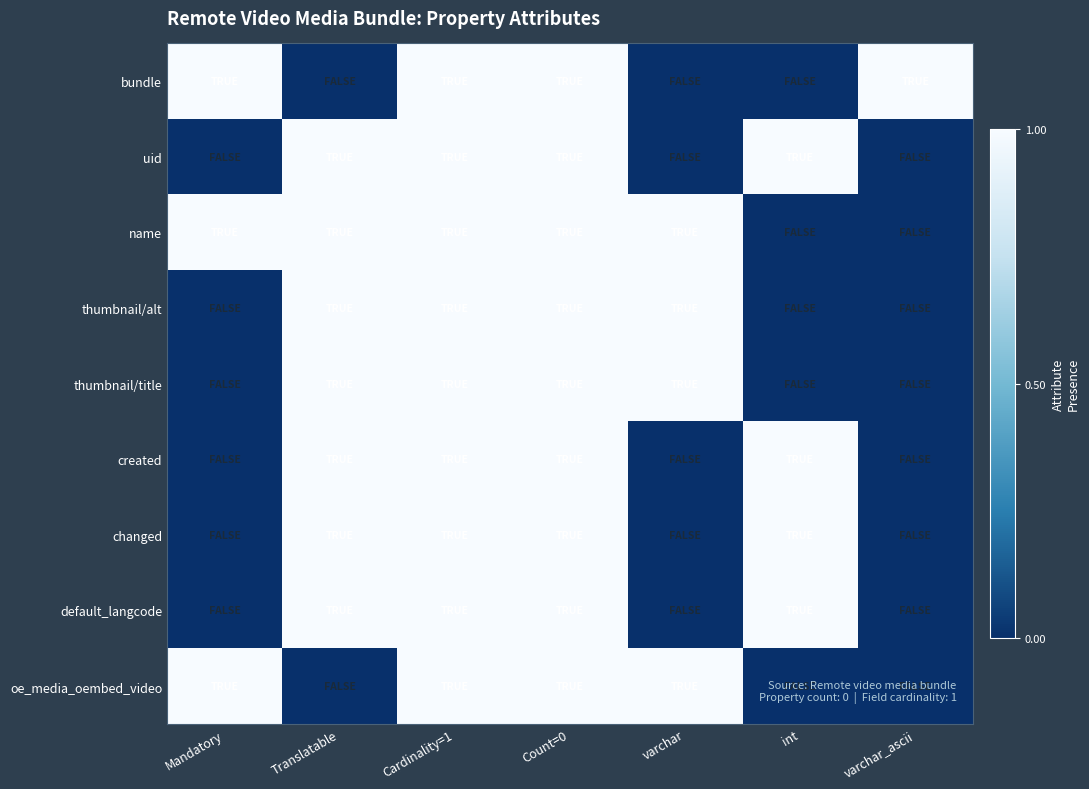

Count the number of data series in this chart.

9